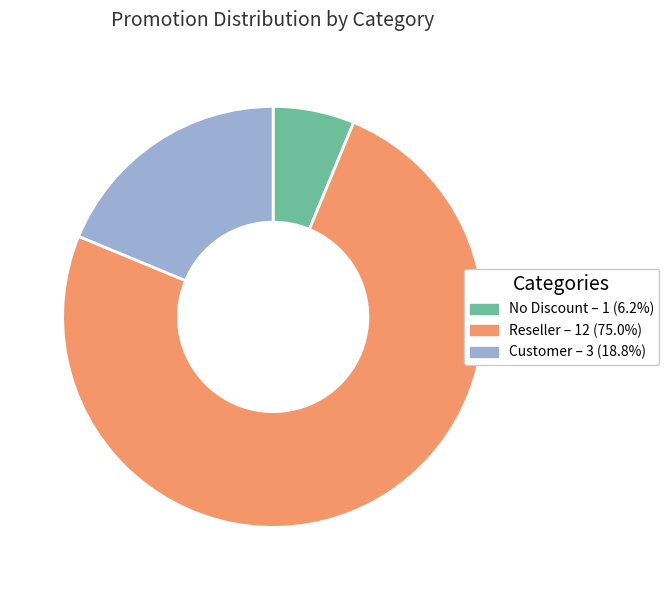

What is the ratio of the value at Customer to the value at No Discount?

3.0